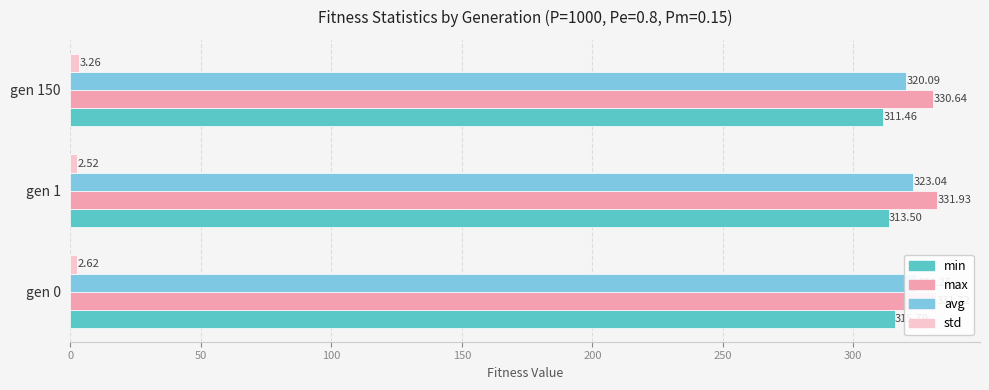

What is the average value of the avg series?

322.5